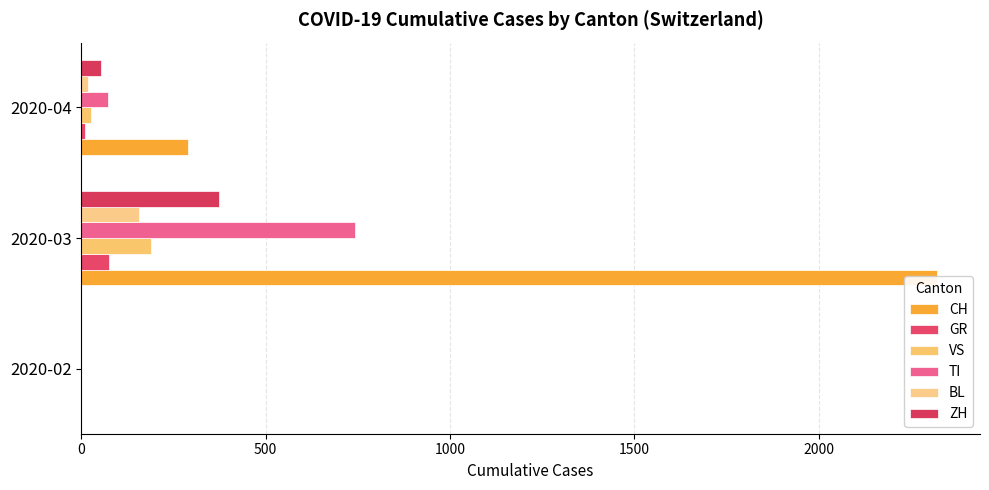

Which series has the largest range (max minus min)?

CH